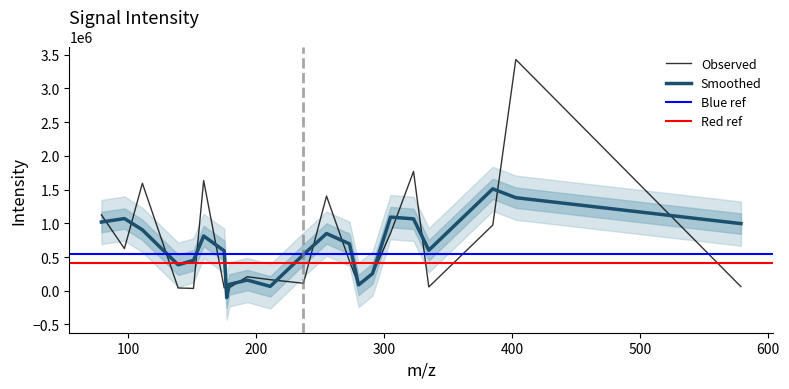

What is the greatest value displayed?

3427807.8